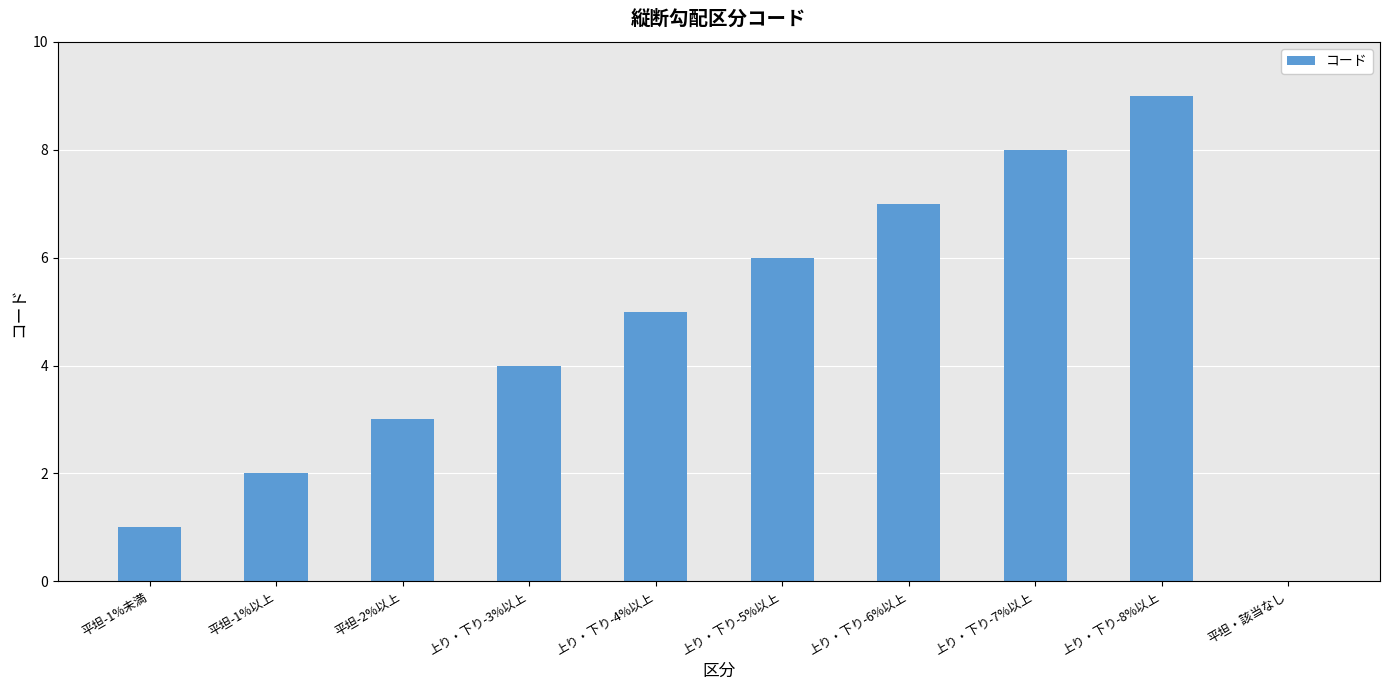

The value at 平坦-1%未満 is 1. True or false?

True